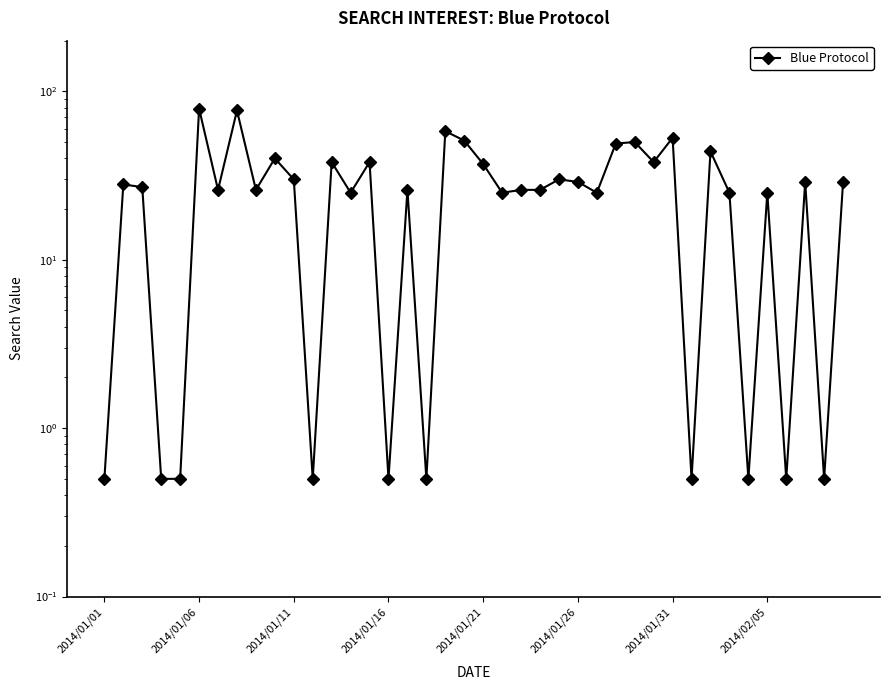

How many interior local valleys (lower than both neighbors) does the data have?

13